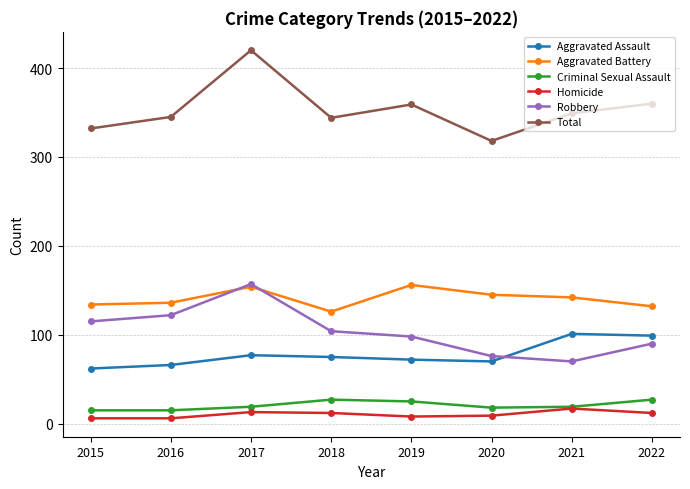

How many interior local peaks does the Homicide series have?

2